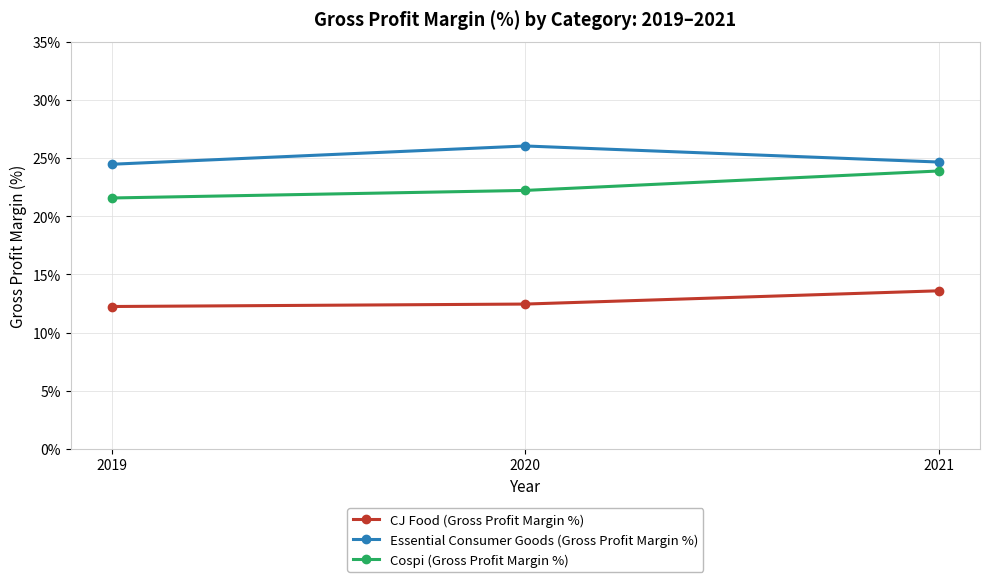

Which category has the lowest value in the Cospi (Gross Profit Margin %) series?

2019